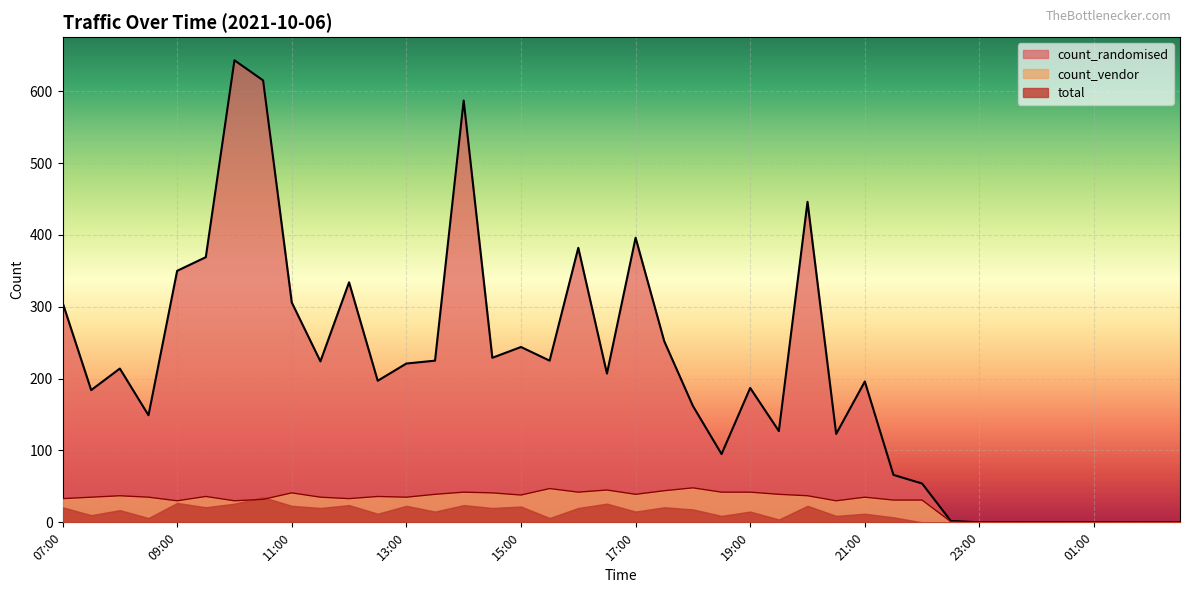

The count_vendor series shows 30 at 10:00. True or false?

True